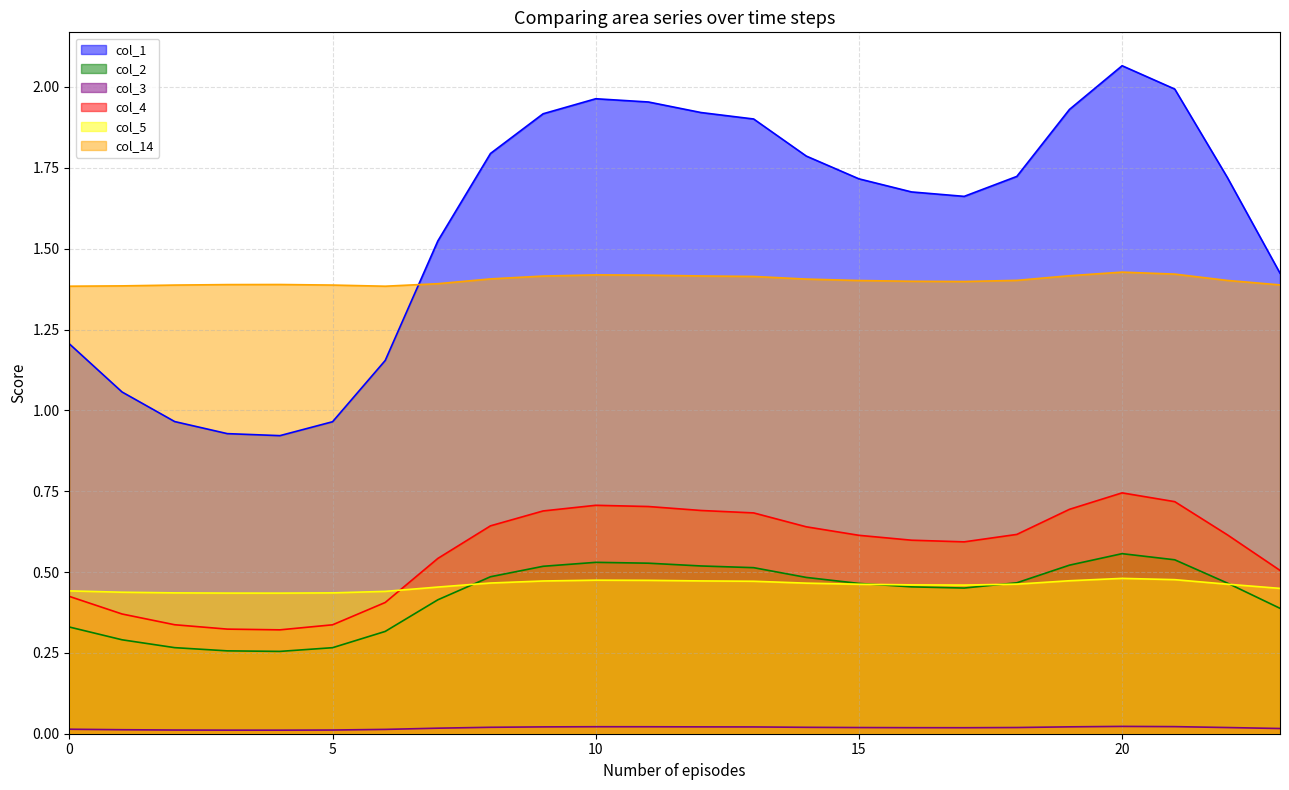

How many lines are shown in the chart?

6